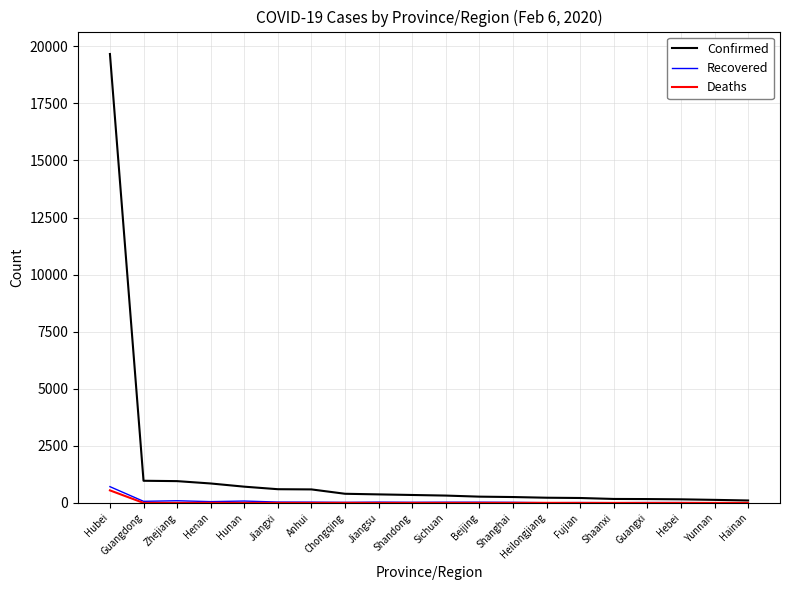

Which category has the highest value in the Confirmed series?

Hubei